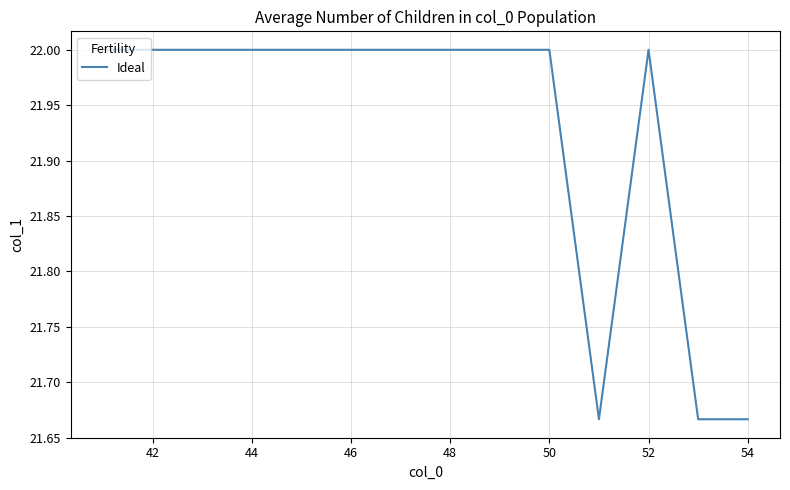

What is the greatest value displayed?

22.0